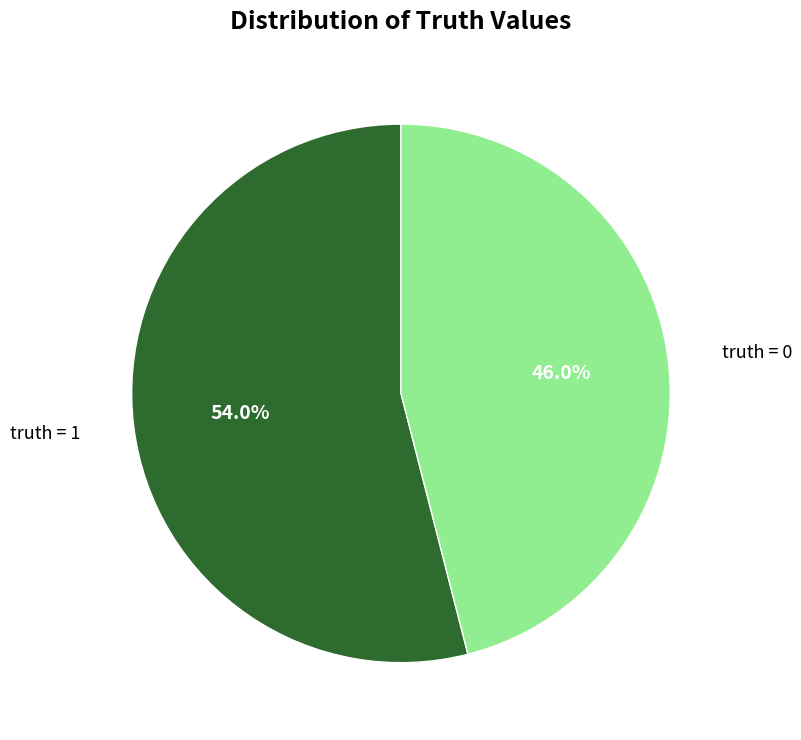

Does any single category account for the majority?

Yes